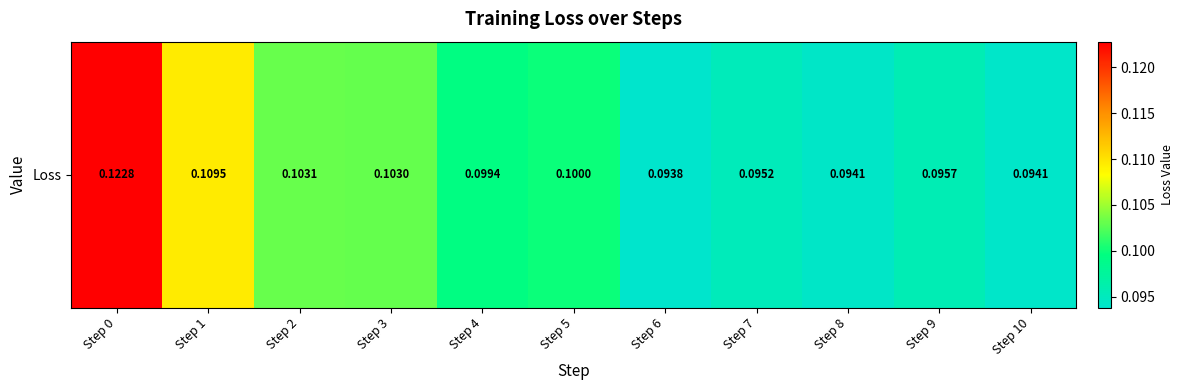

Between Step 5 and Step 6, which is larger?

Step 5